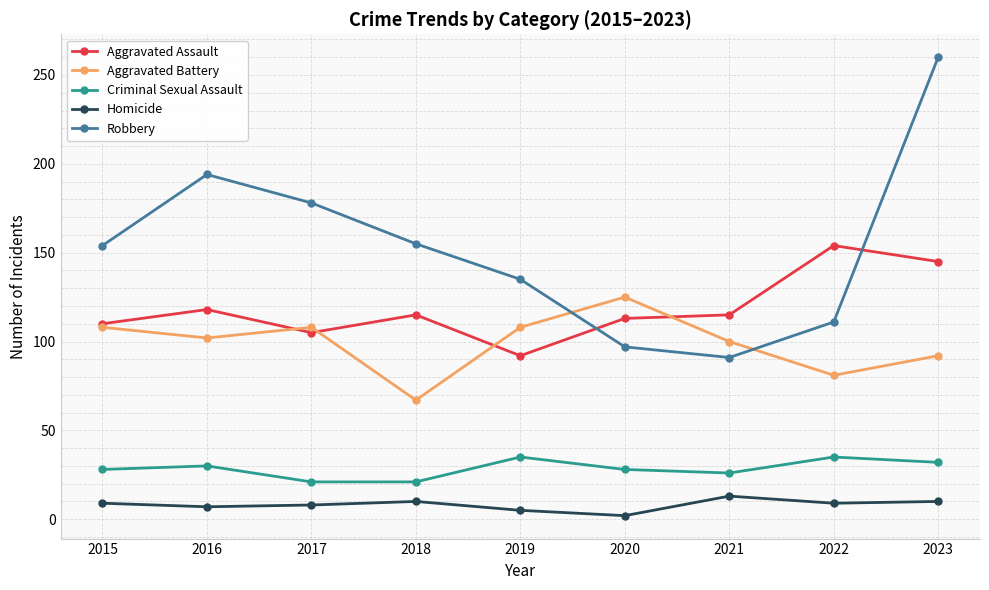

How many data points does each series have?

9